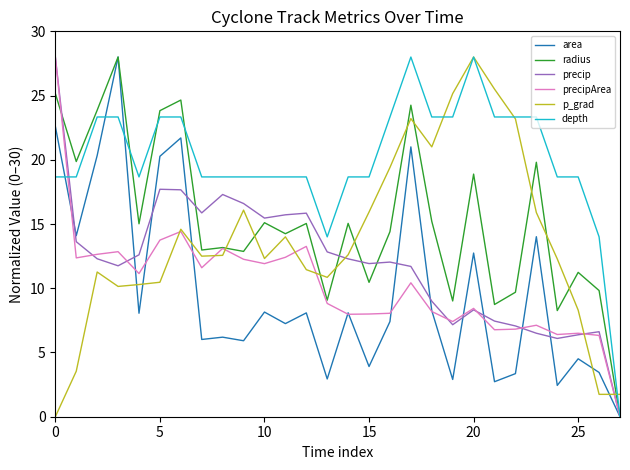

Which series has the largest total across all categories?

depth